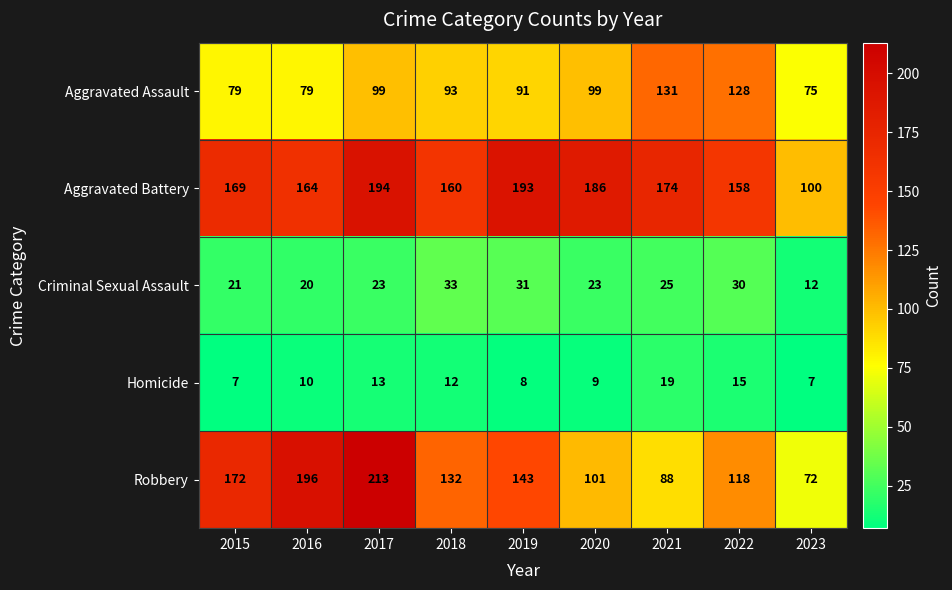

Where does the Robbery series first go above 132?

2015